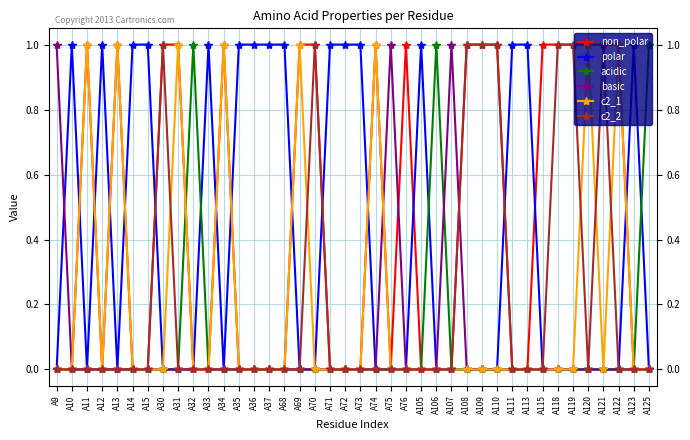

Which series has the largest total across all categories?

non_polar